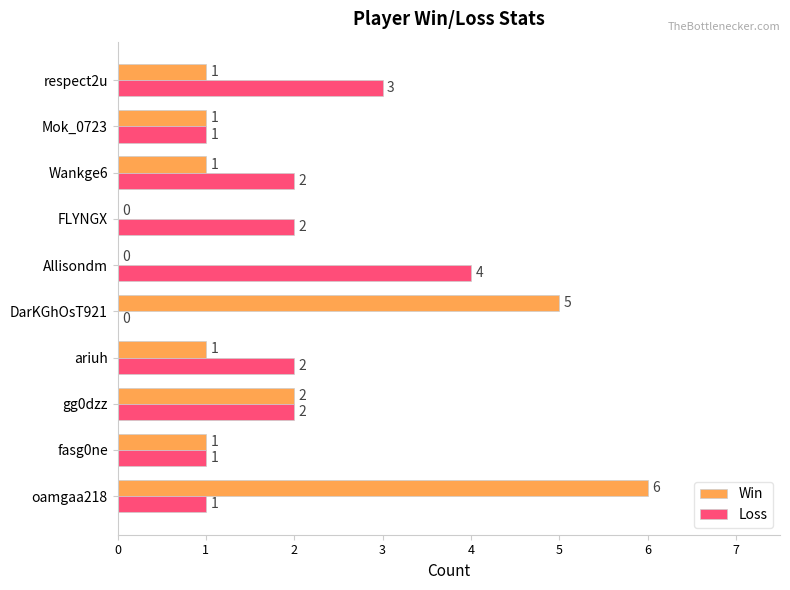

How many series are shown in this chart?

2